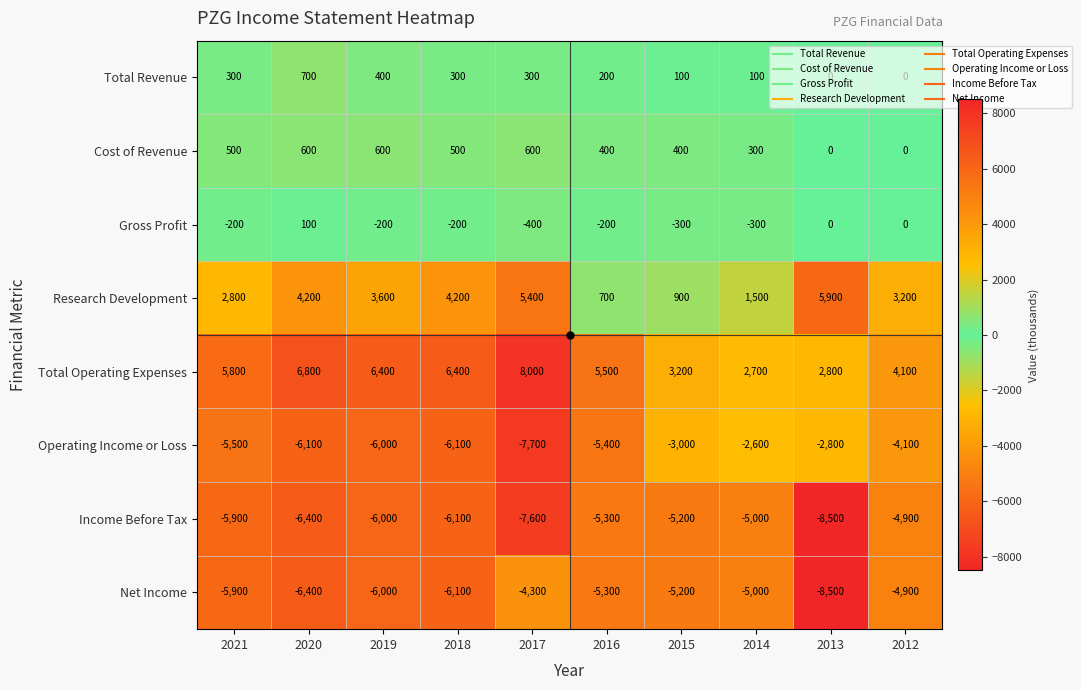

What is the average value of the Research Development series?

3240